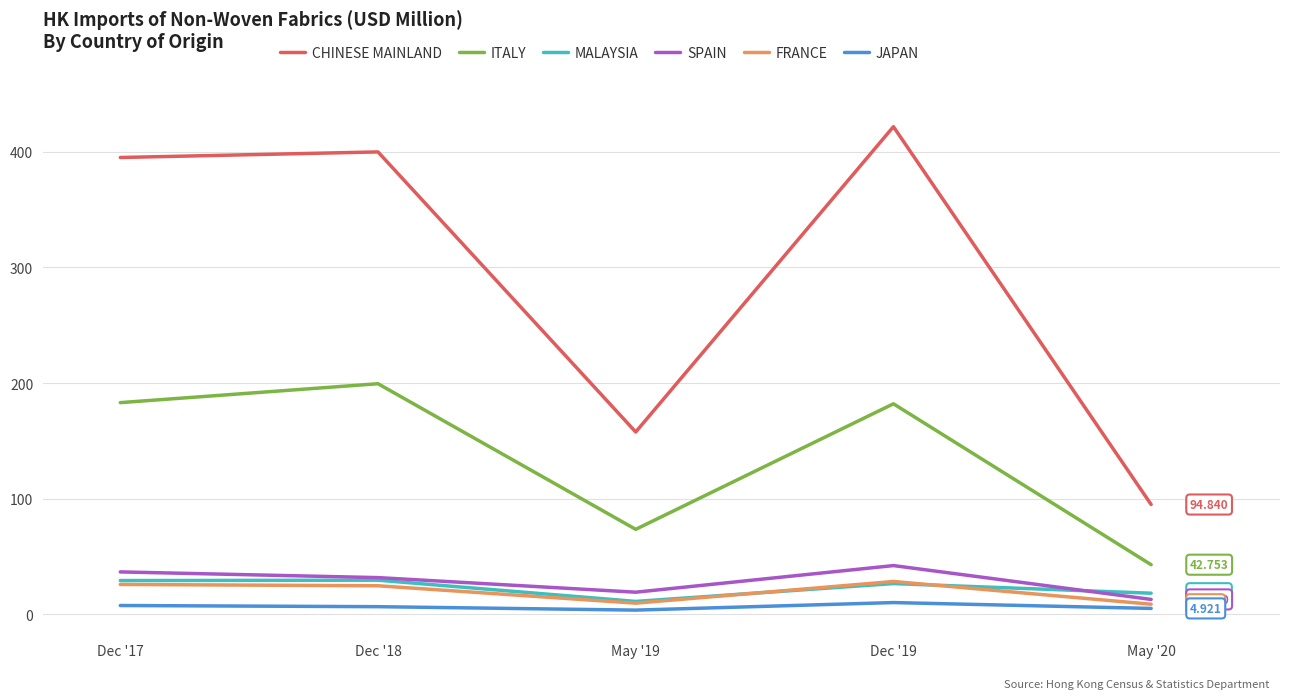

Between Dec '19 and May '20, which series saw the biggest shift?

CHINESE MAINLAND